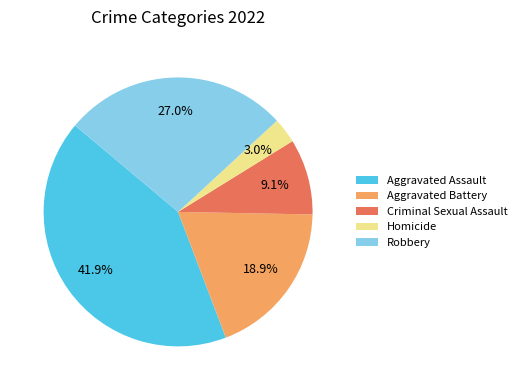

Is it true that Aggravated Assault is 42% of the pie?

True